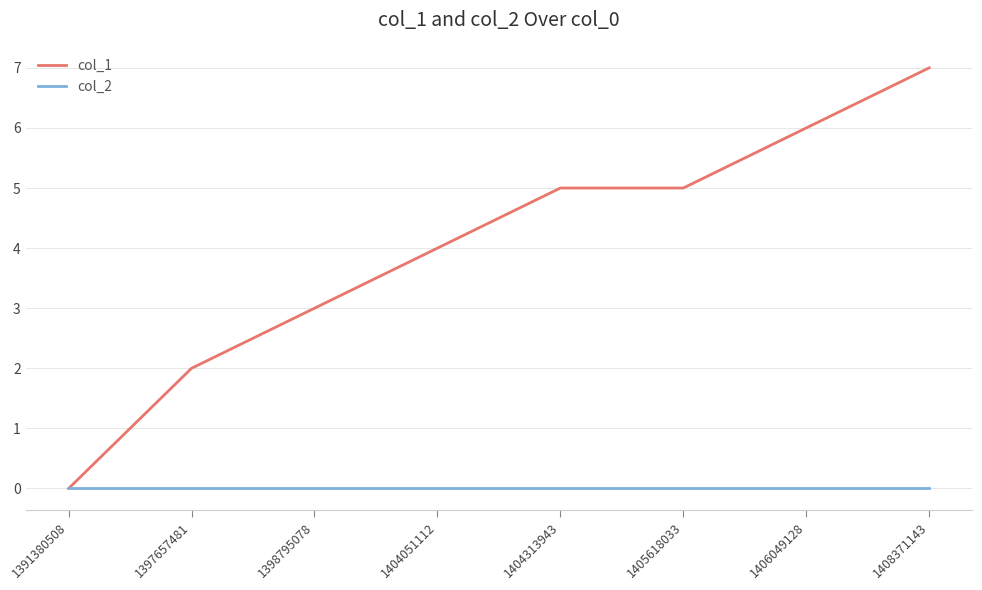

How many col_1 values are between 3 and 6?

5